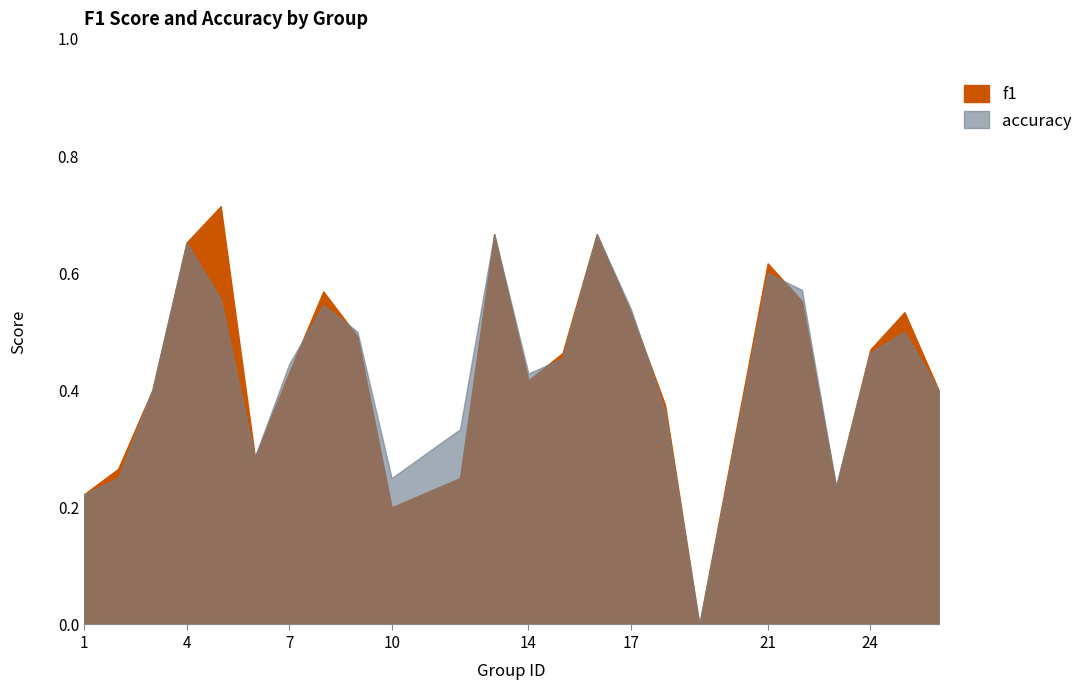

Which has a higher value, 2 or 26?

26